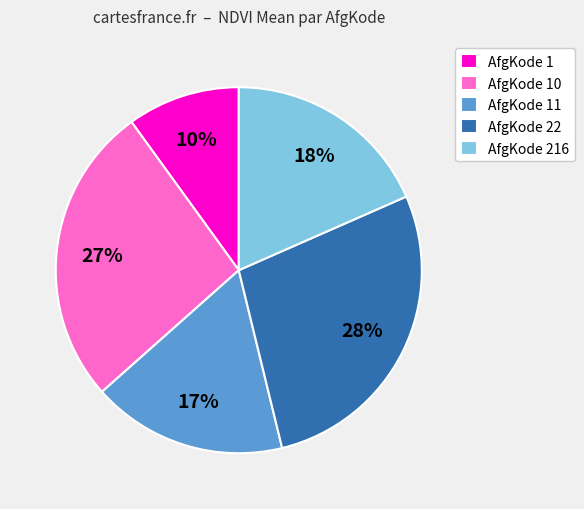

Does any single category account for the majority?

No